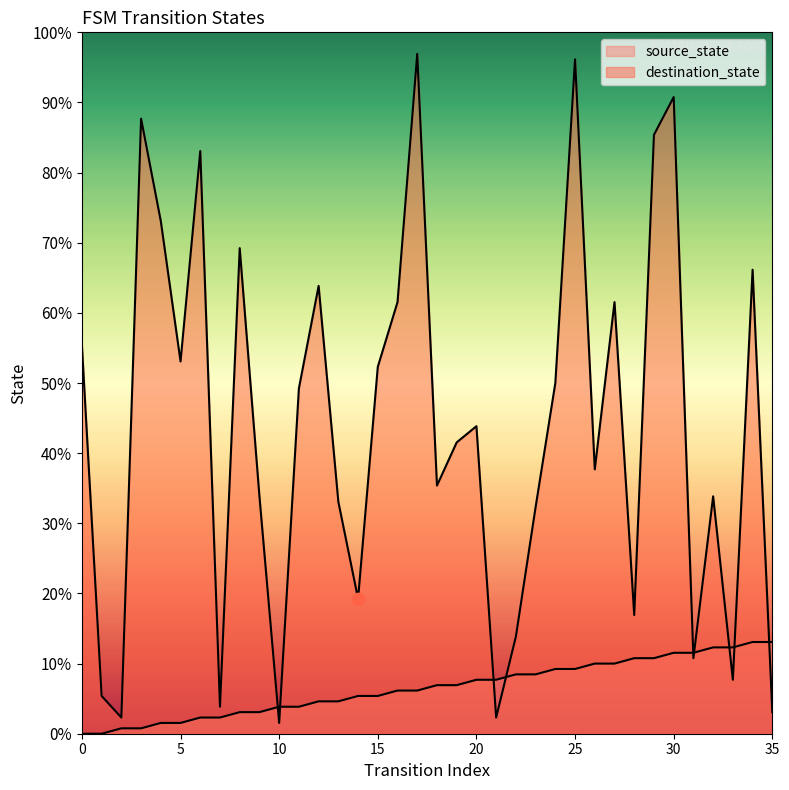

Is the value of destination_state at 18 greater than the value of source_state at 19?

Yes